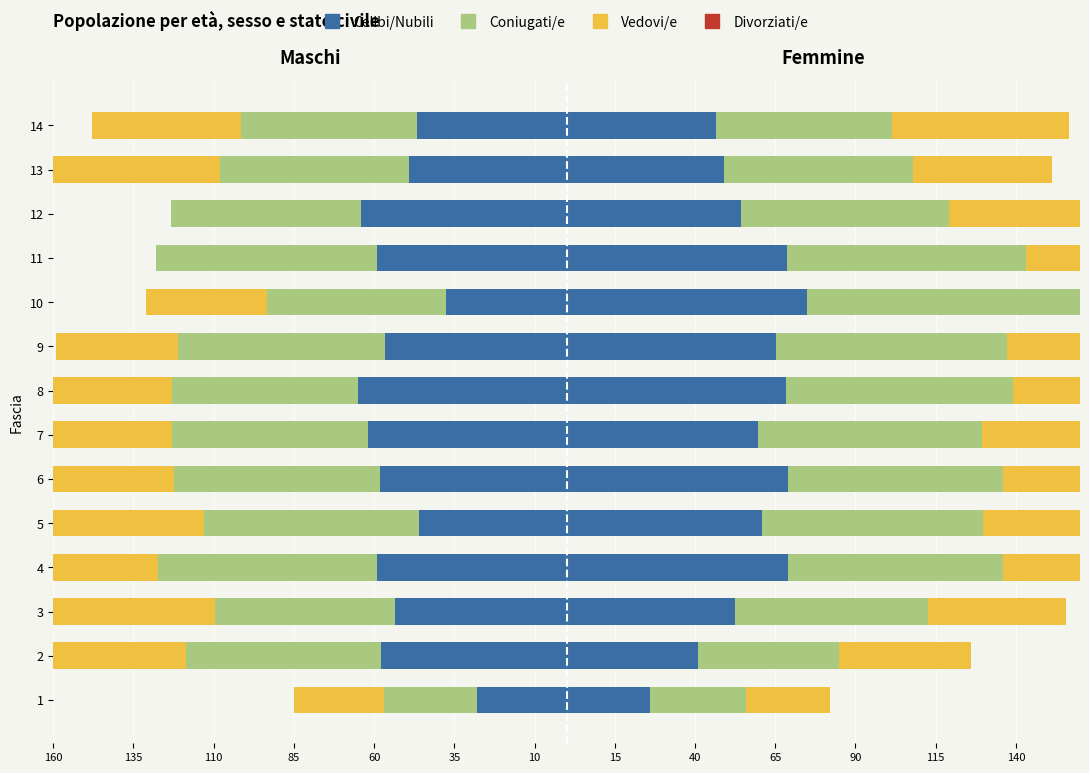

What is the difference between the Celibi/Nubili values at 4 and 10?

21.5